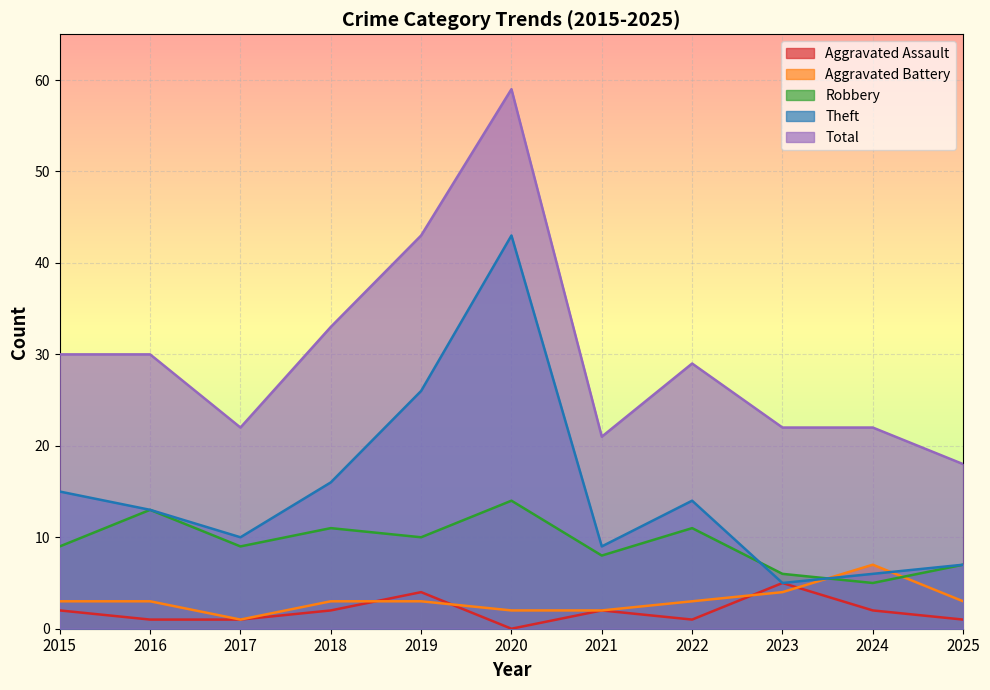

How many lines are shown in the chart?

5